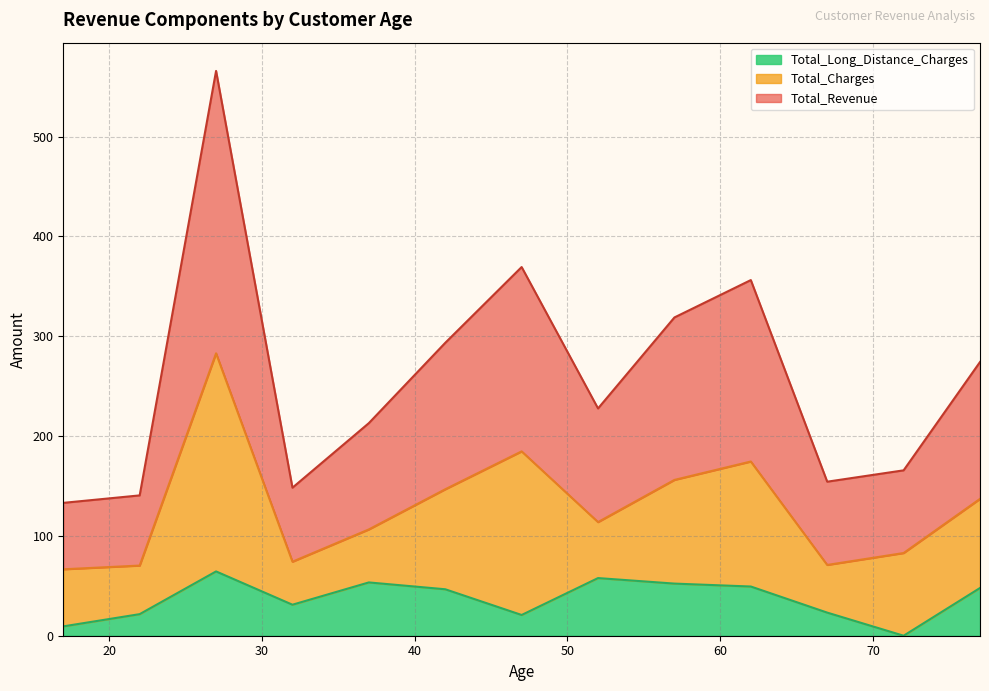

What is the maximum value for Total_Long_Distance_Charges?

64.4